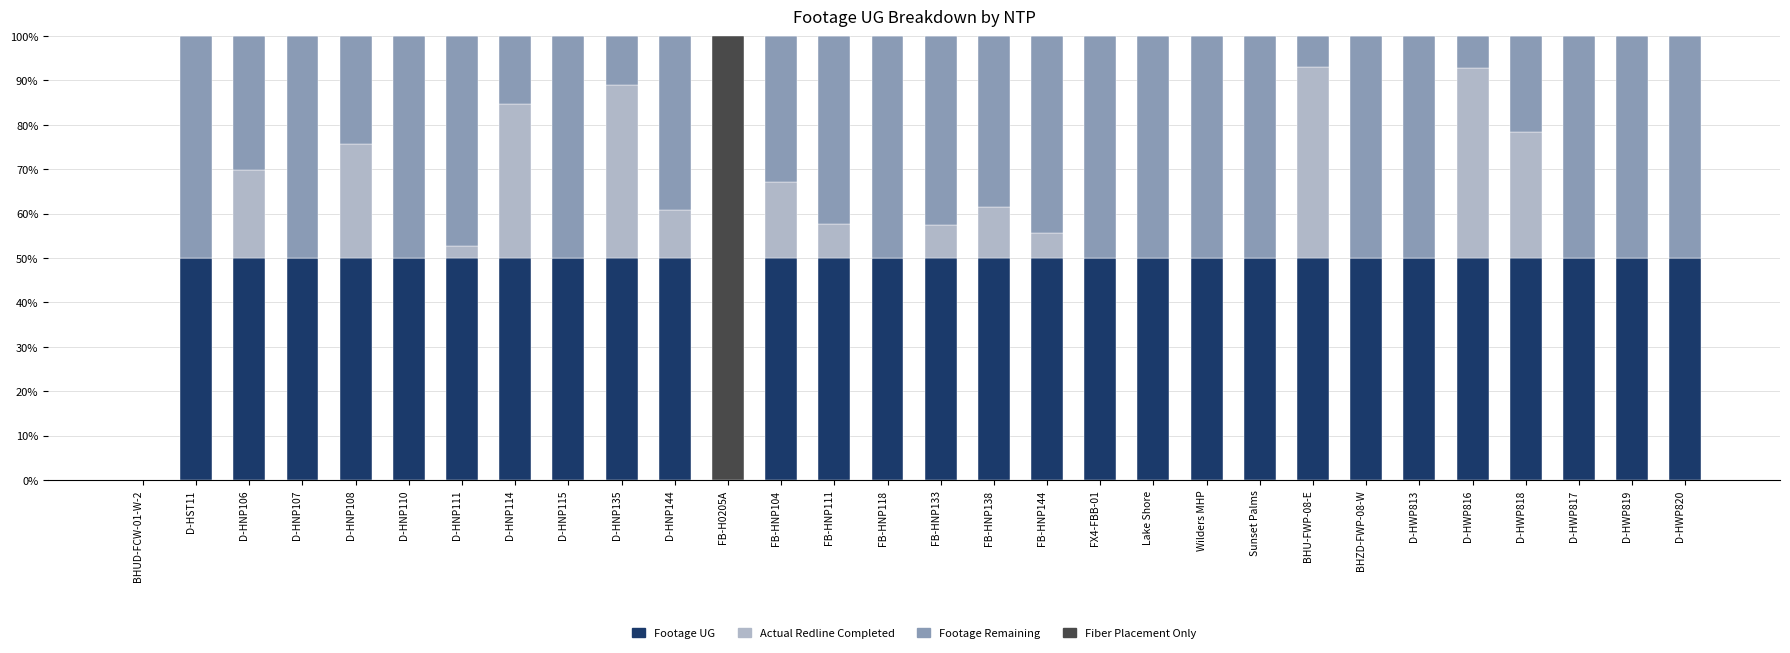

What is the total value across all series at FB-HNP111?

100.0